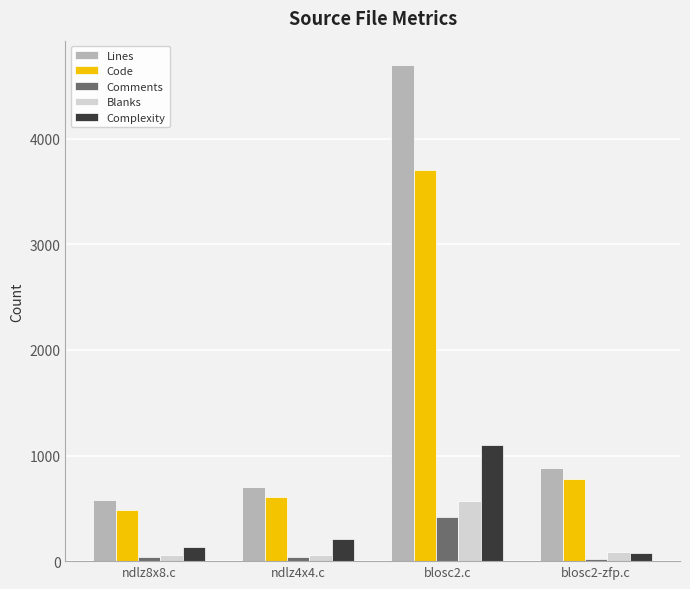

At blosc2.c, list the series in order from largest to smallest.

Lines, Code, Complexity, Blanks, Comments